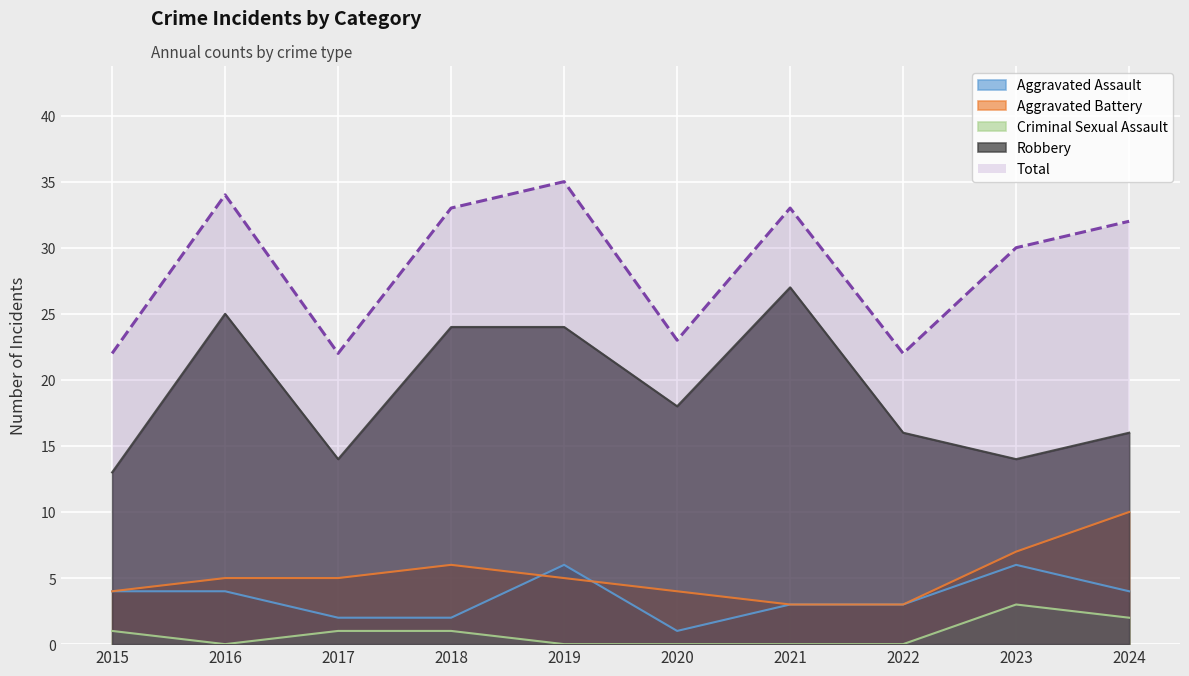

Reading right to left, transcribe all the data shown in this chart.

Aggravated Assault: 2024=4	2023=6	2022=3	2021=3	2020=1	2019=6	2018=2	2017=2	2016=4	2015=4
Aggravated Battery: 2024=10	2023=7	2022=3	2021=3	2020=4	2019=5	2018=6	2017=5	2016=5	2015=4
Criminal Sexual Assault: 2024=2	2023=3	2022=0	2021=0	2020=0	2019=0	2018=1	2017=1	2016=0	2015=1
Robbery: 2024=16	2023=14	2022=16	2021=27	2020=18	2019=24	2018=24	2017=14	2016=25	2015=13
Total: 2024=32	2023=30	2022=22	2021=33	2020=23	2019=35	2018=33	2017=22	2016=34	2015=22